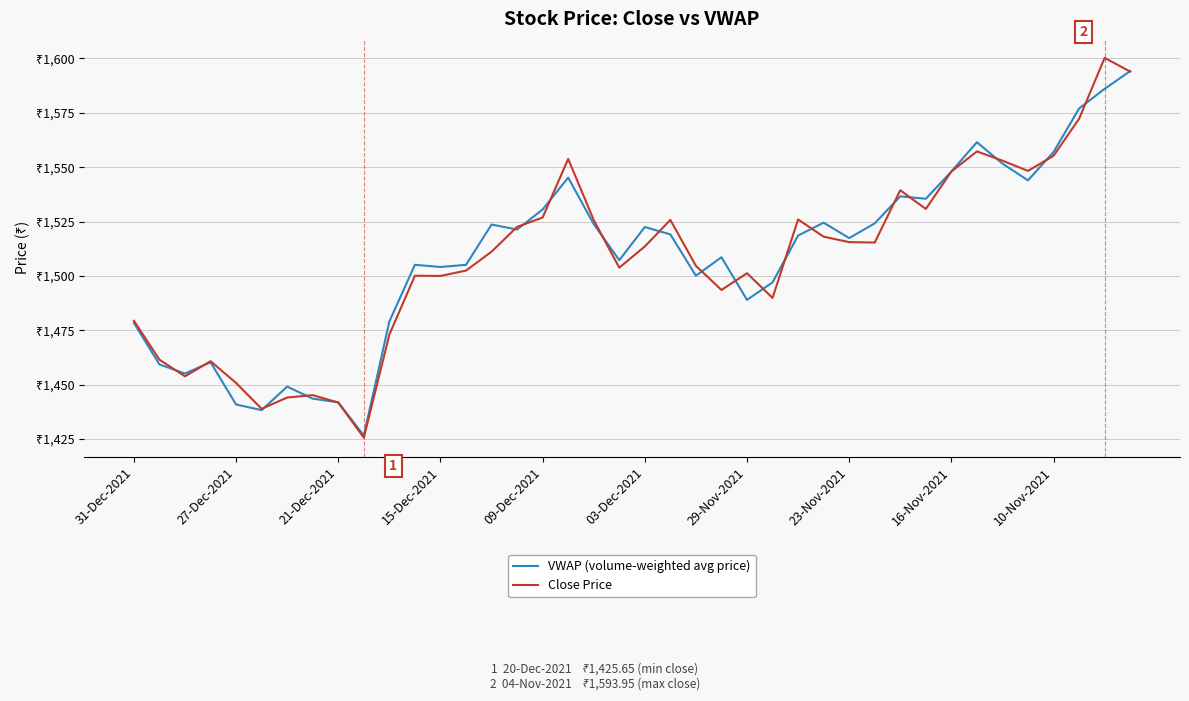

What is the lowest value of the Close Price series?

1425.7